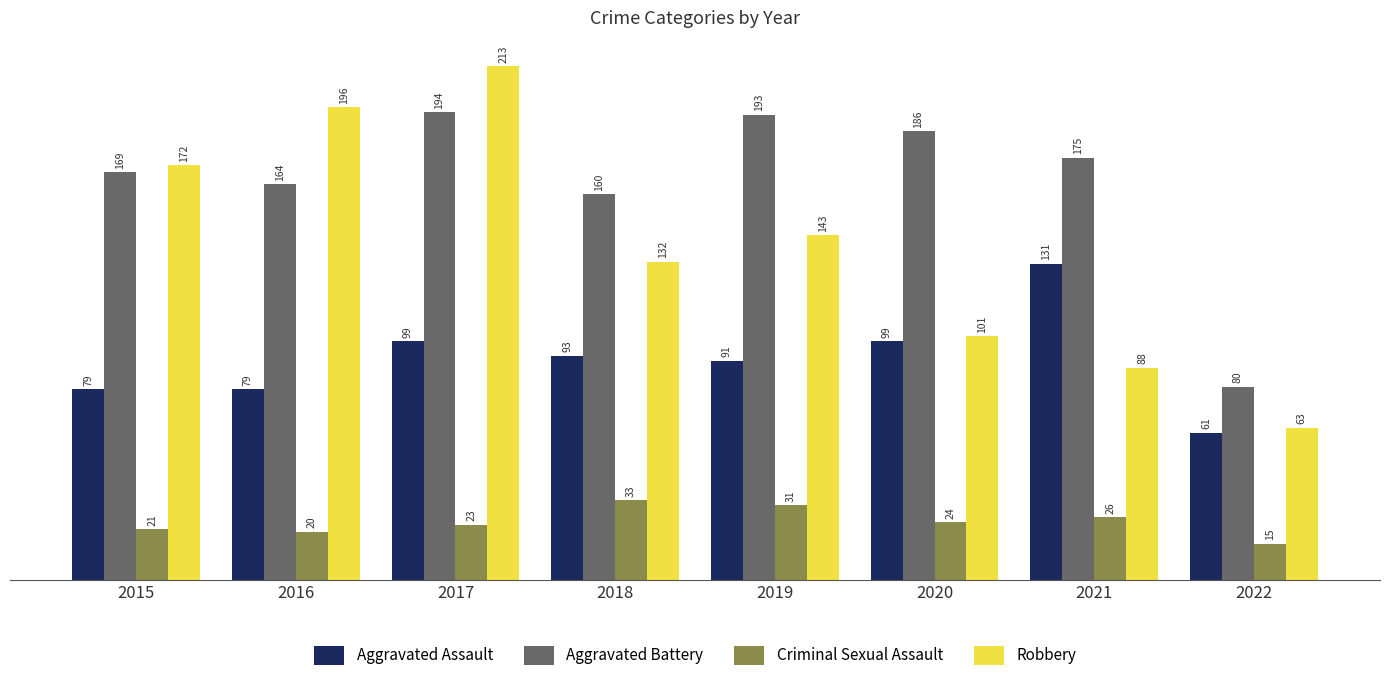

What is the smallest value displayed?

15